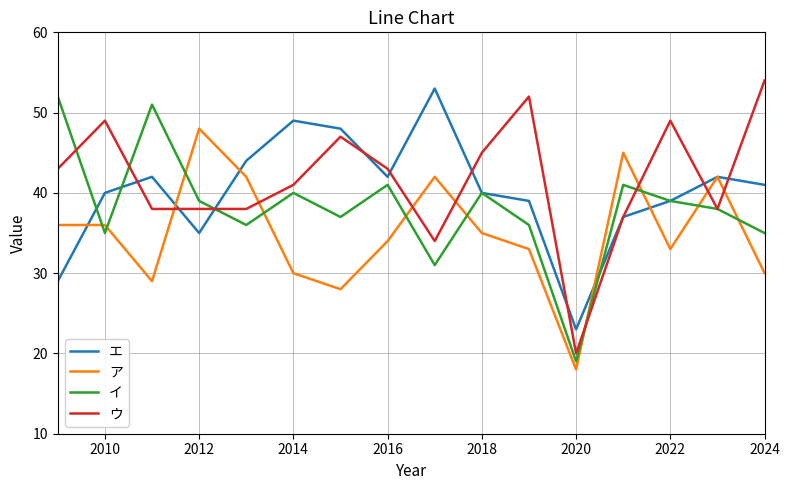

What is the maximum value for ウ?

54